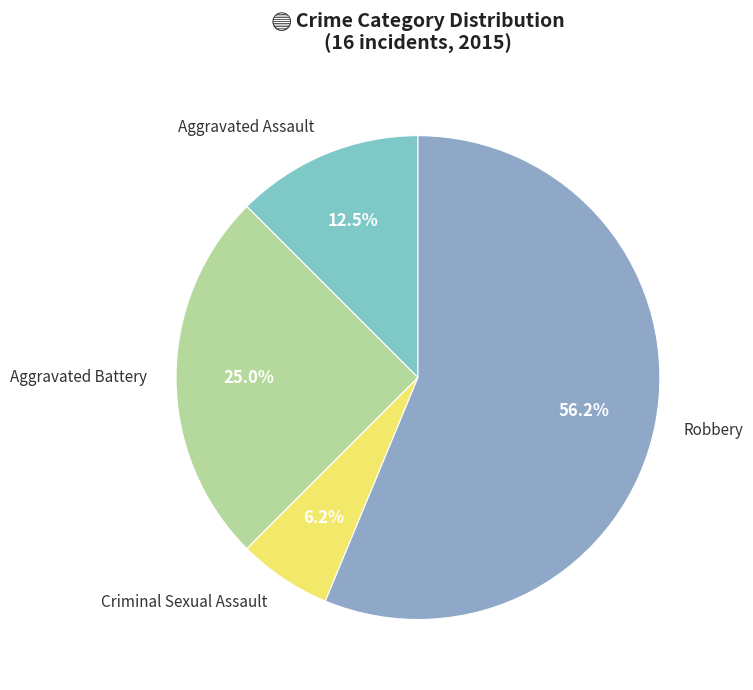

Which slice represents more than half of the pie?

Robbery